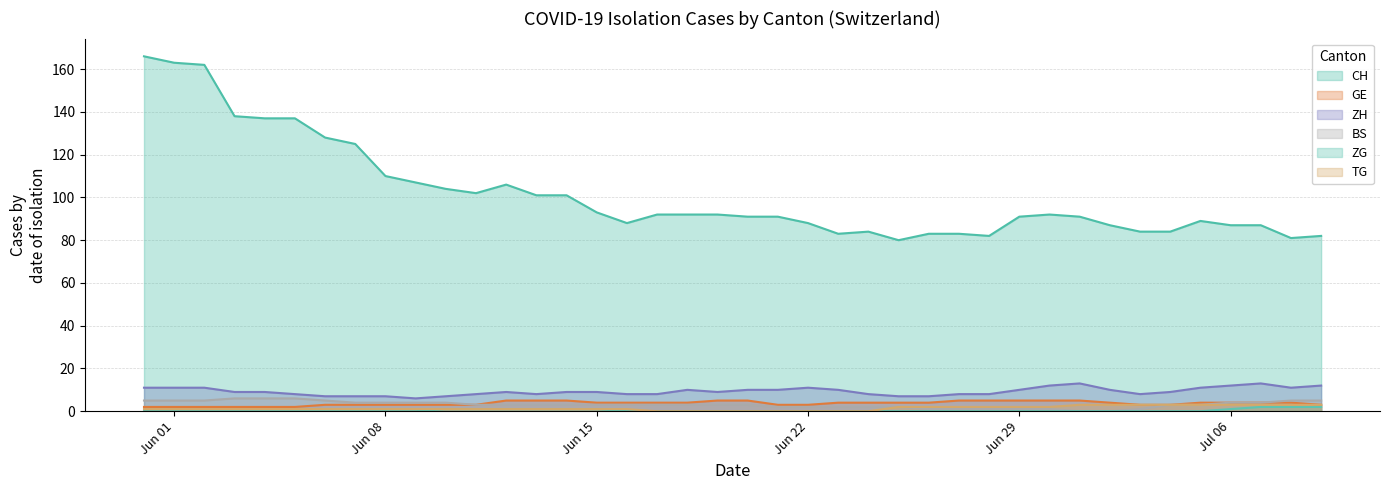

How many lines are shown in the chart?

6